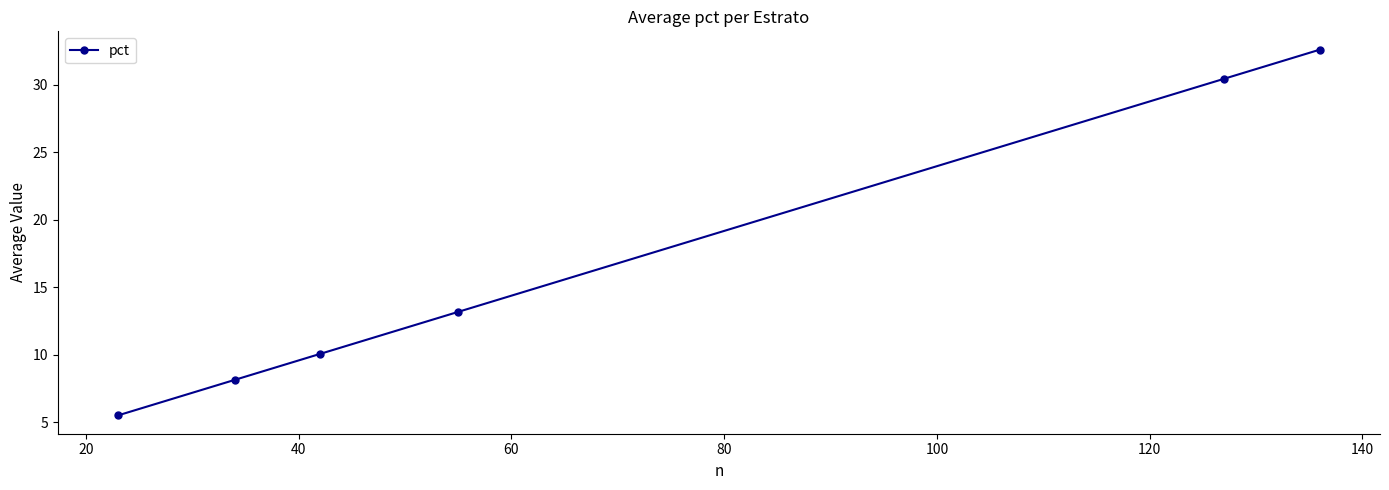

What is the difference between the maximum and minimum values?

27.1